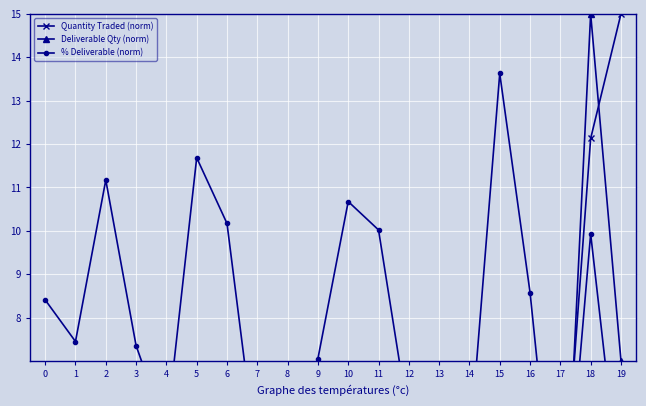

What is the maximum value for Quantity Traded (norm)?

15.0